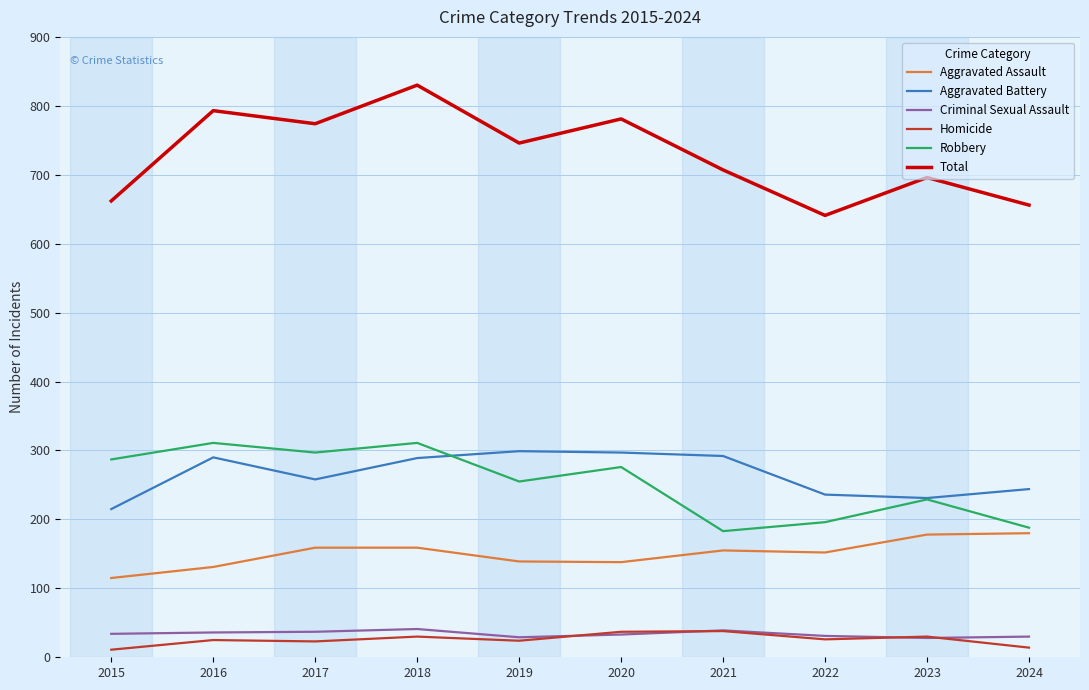

True or false: Aggravated Assault has a value of 139 at 2019.

True